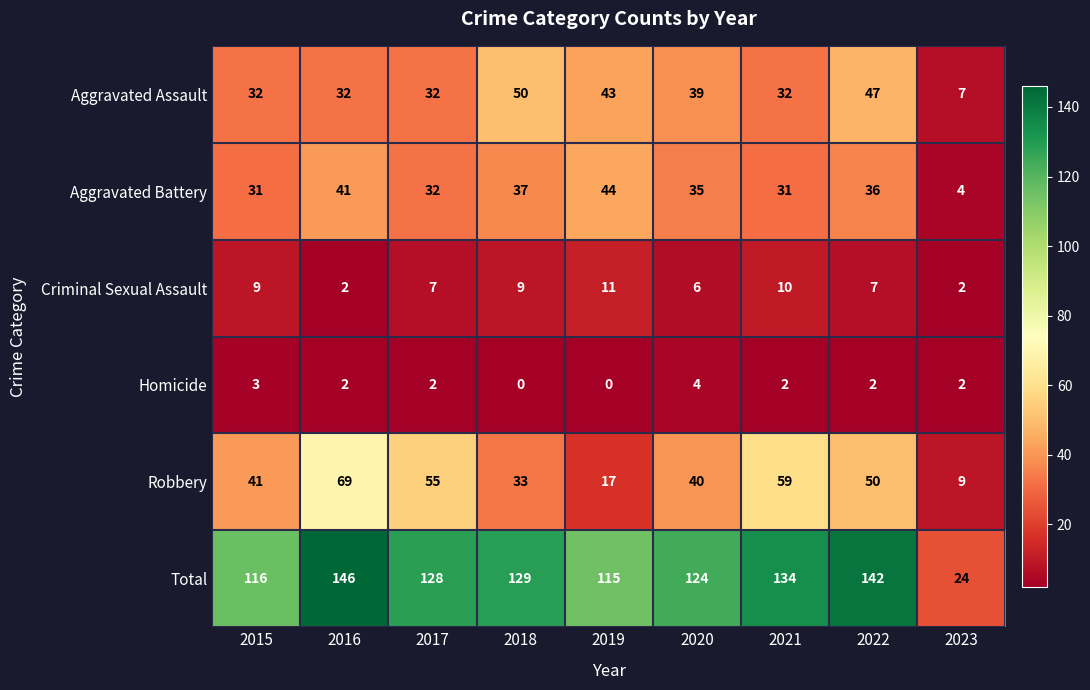

What is the sum of the Aggravated Battery values at 2019 and 2023?

48